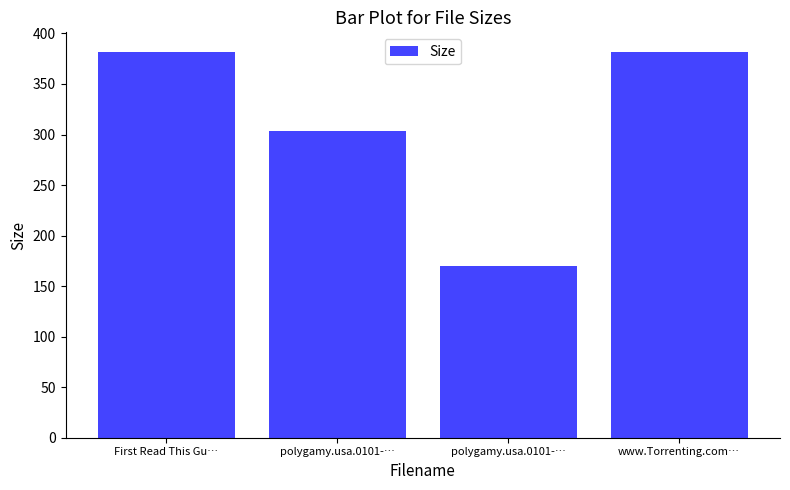

How many categories are shown in the chart?

4